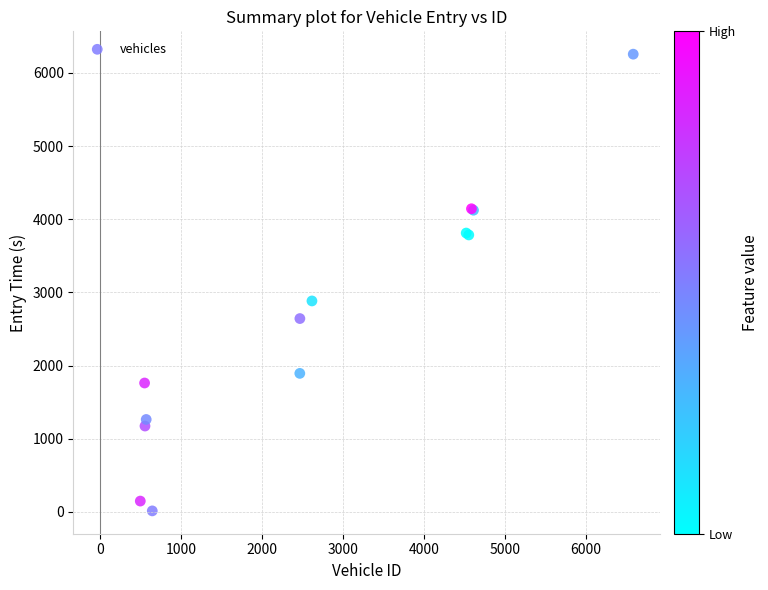

What Y value in the scatter plot is closest to 3135?

2883.2